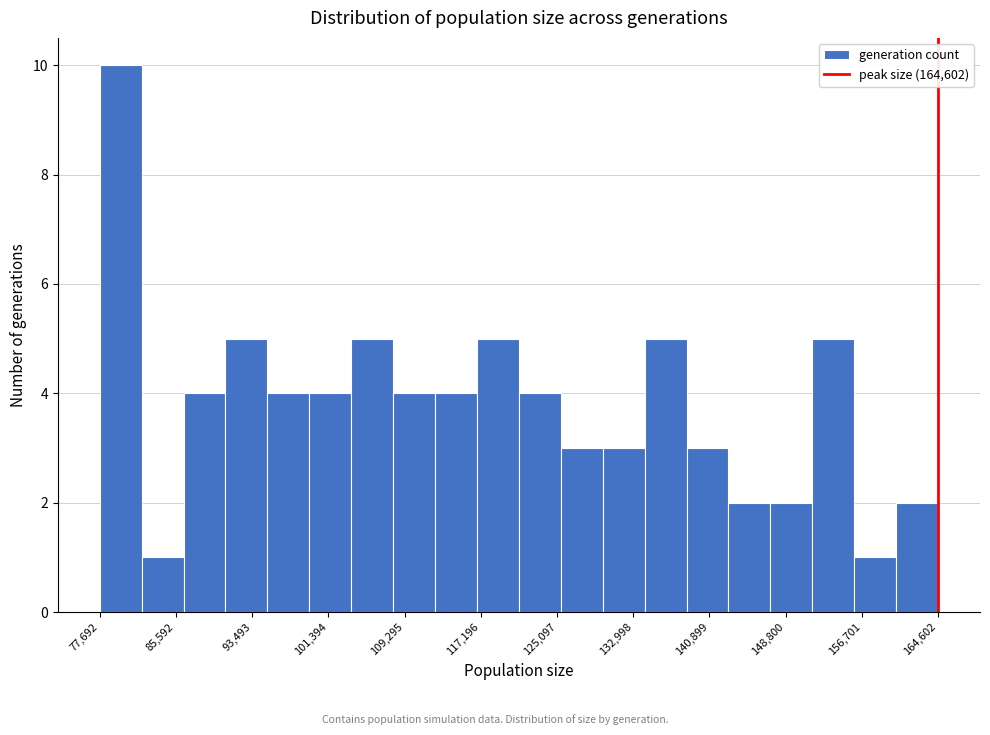

How tall is the bar that spans 117000 to 121000 on the x-axis? Neither the bar edges nor the heights are printed on the chart, so give them approximately, as read against the axes.

5